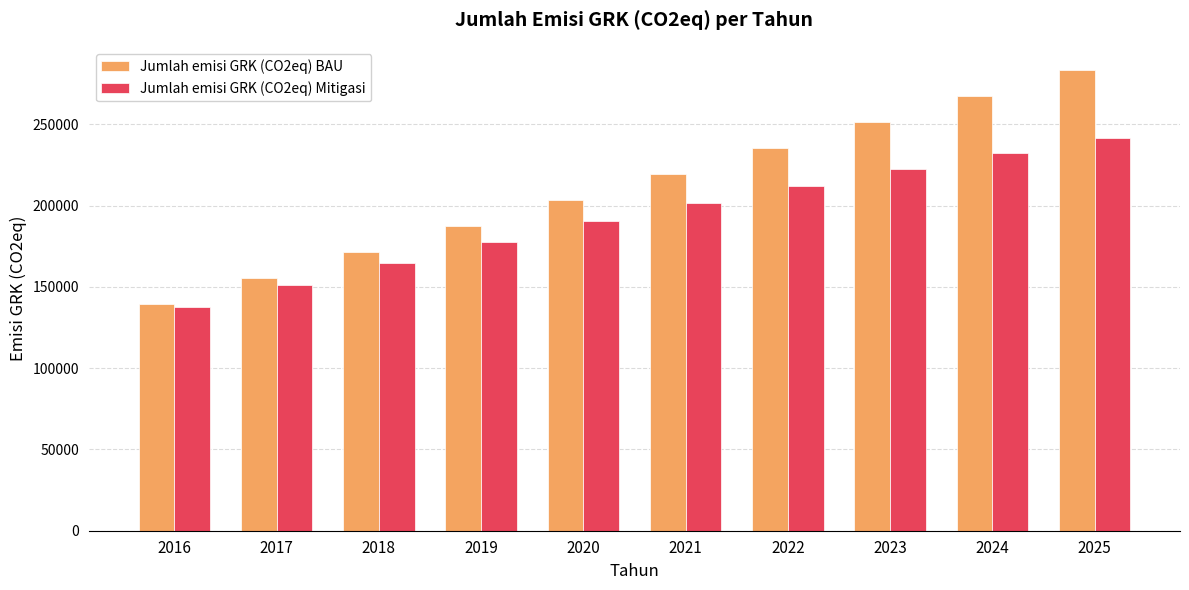

The value of Jumlah emisi GRK (CO2eq) BAU at 2025 is 67742.2. True or false?

False